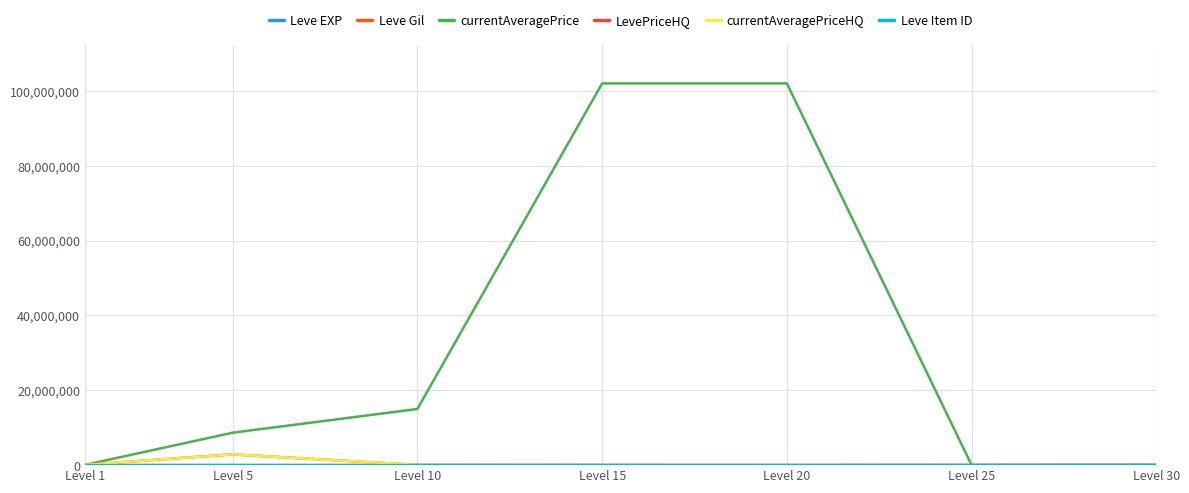

Is it true that currentAveragePriceHQ equals 94500 at Level 1?

True